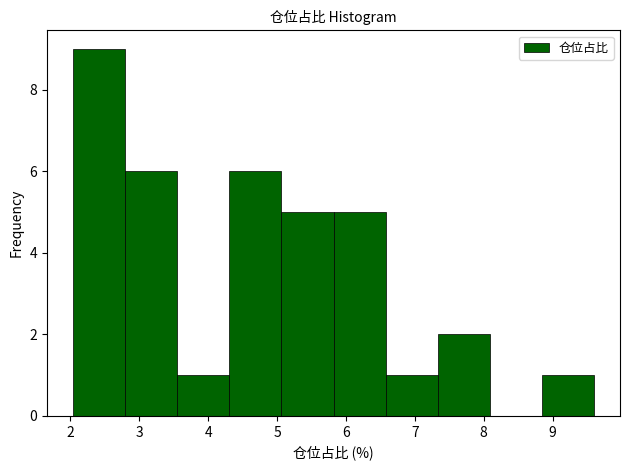

Reading left to right, list every bar in this chart as the range it spans on the x-axis followed by its height. Neither the bar edges nor the heights are printed on the chart, so give them approximately, as read against the axes.

2.0 to 2.8: 9
2.8 to 3.6: 6
3.6 to 4.3: 1
4.3 to 5.1: 6
5.1 to 5.8: 5
5.8 to 6.6: 5
6.6 to 7.3: 1
7.3 to 8.1: 2
8.1 to 8.8: 0
8.8 to 9.6: 1